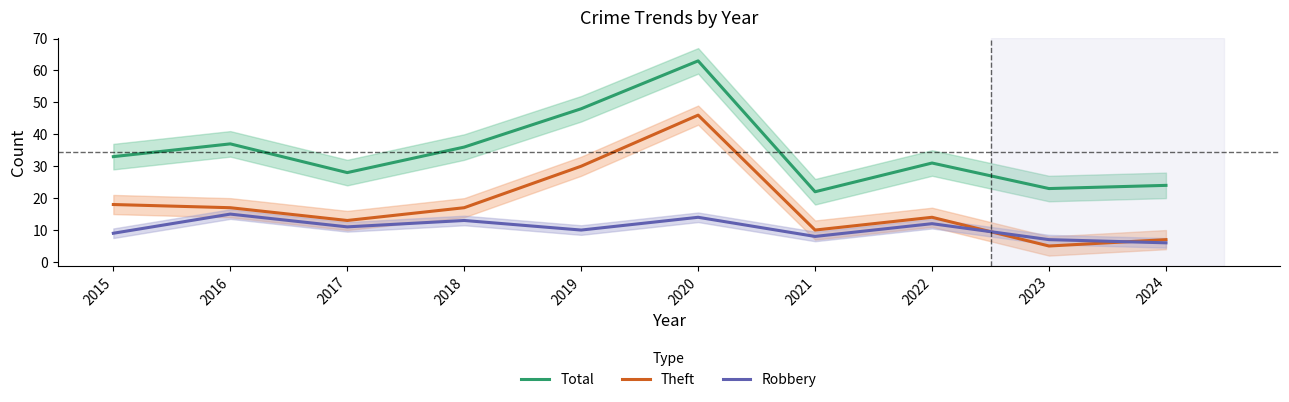

Read the Total value at 2019, to the nearest 10.

50